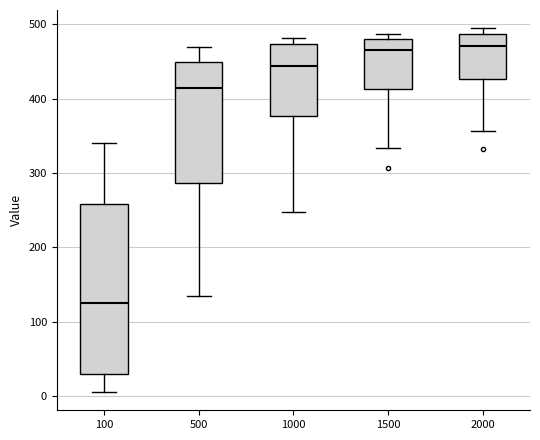

Which box is the tallest, from its lower edge to its upper edge?

100